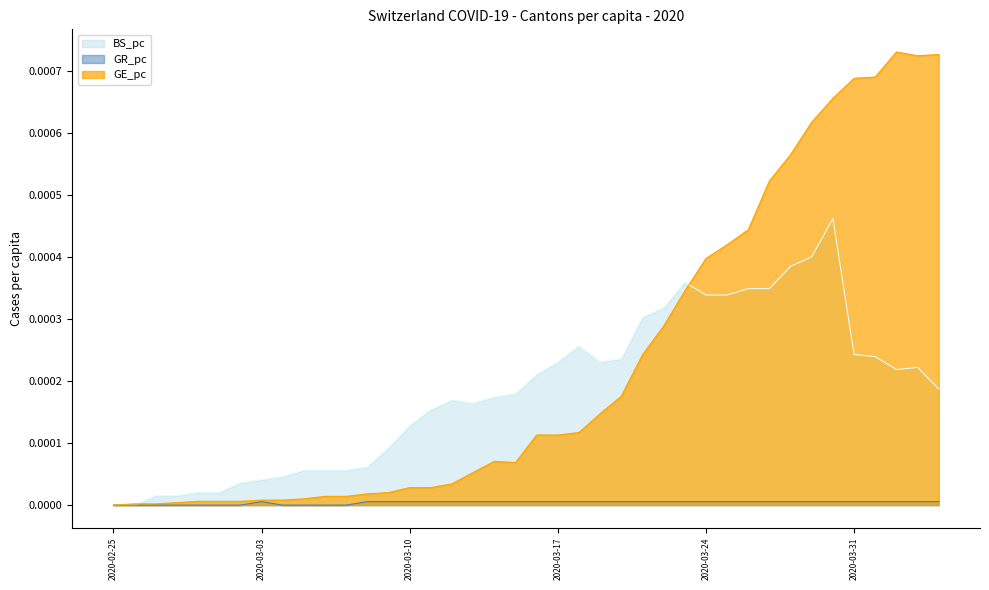

True or false: GR_pc and GE_pc cross at least once.

False